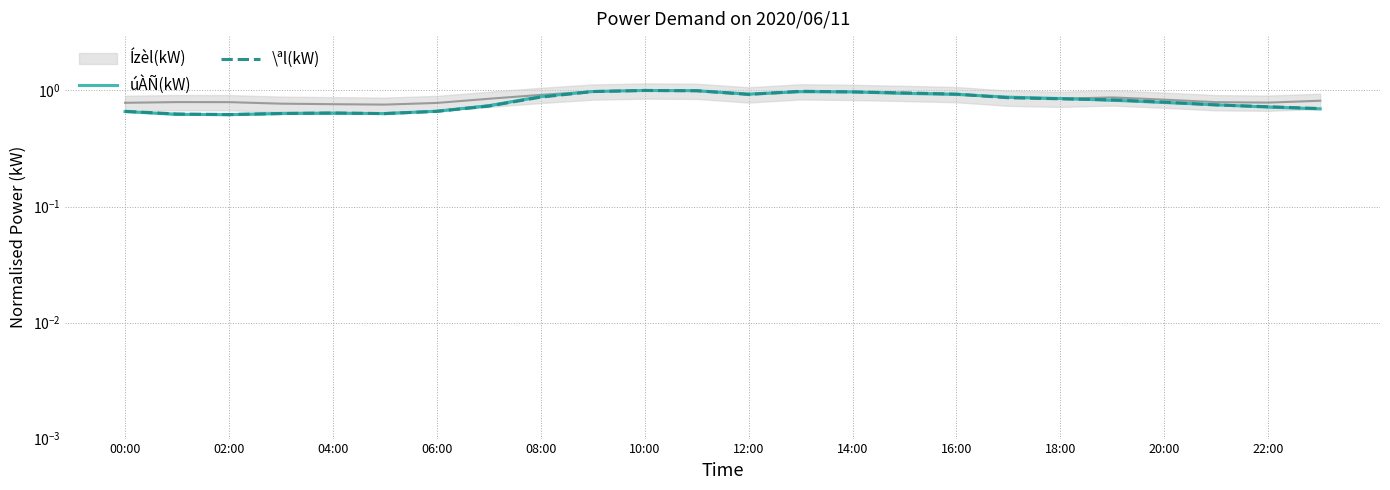

What position from the right is 22:00?

2